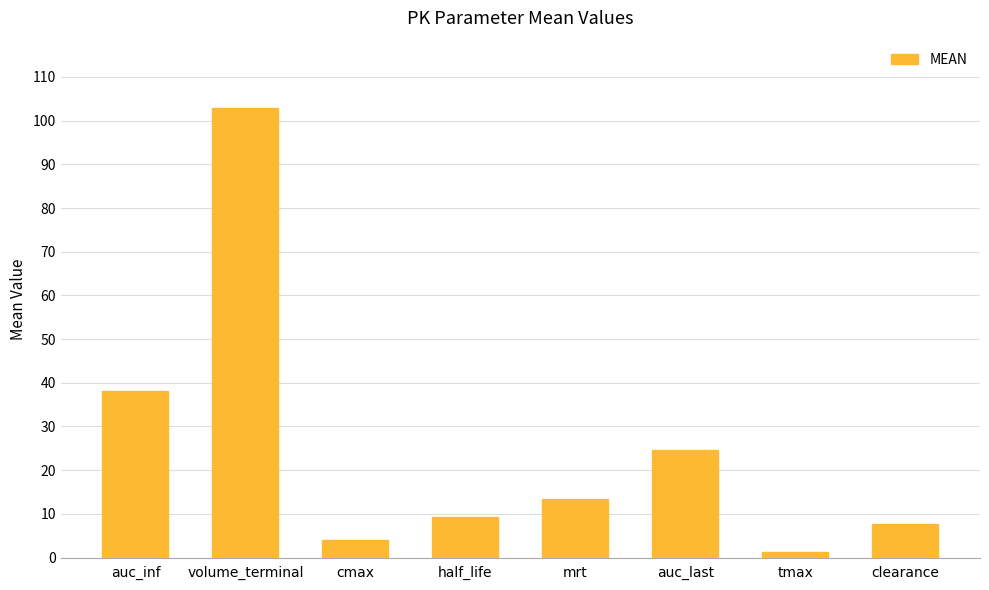

What is the average value?

25.2